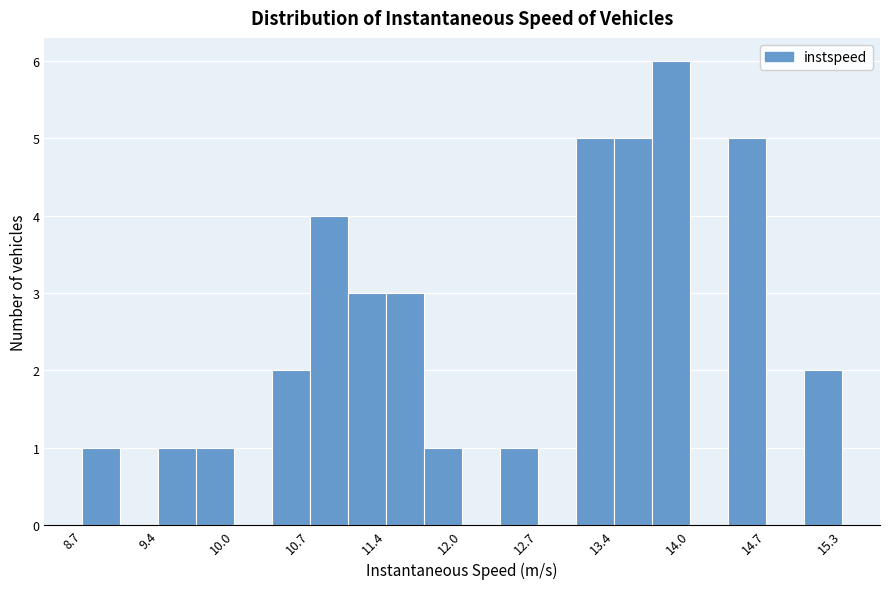

Read against the x-axis, roughly where is the centre of the tallest bar?

13.8